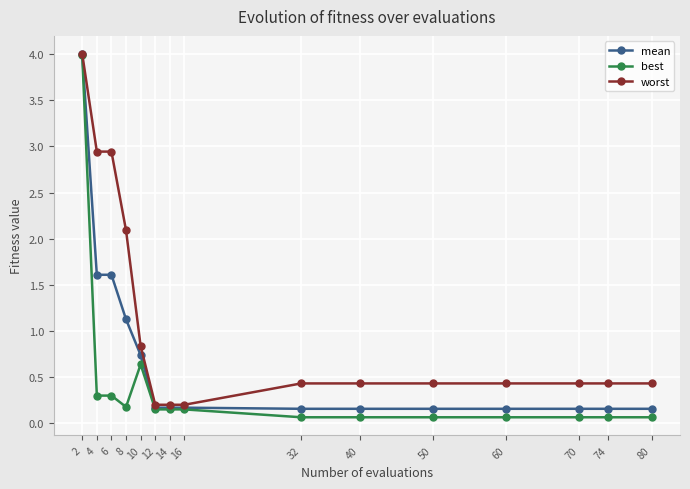

How many distinct data groups are displayed?

3